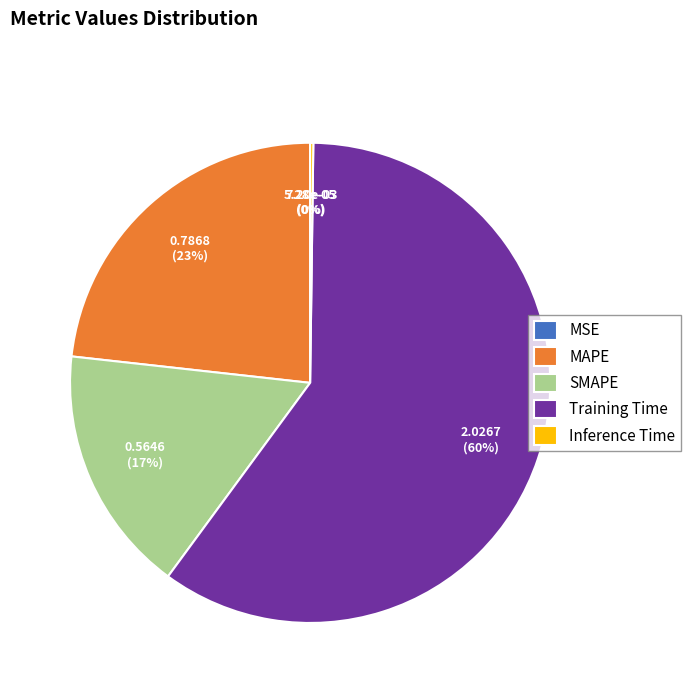

To the nearest percent, what is the difference between the SMAPE and Training Time slice percentages?

43%